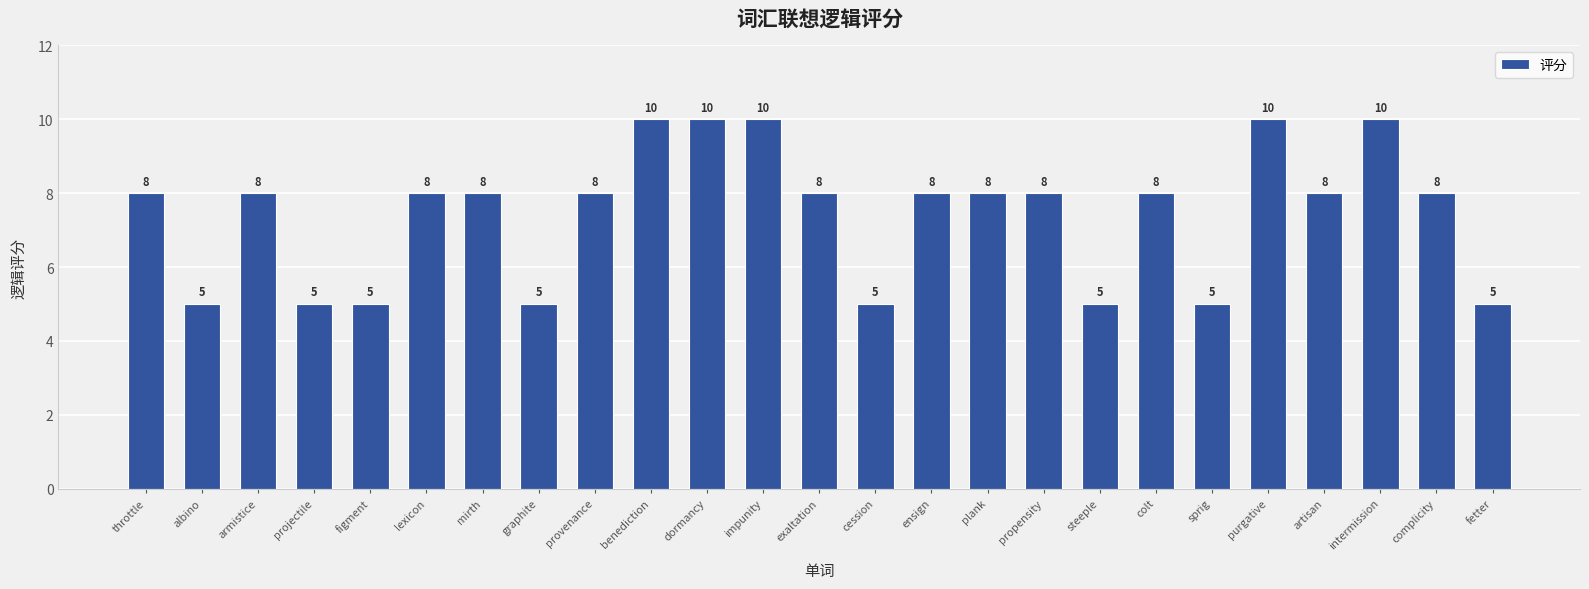

How many categories are shown in the chart?

25